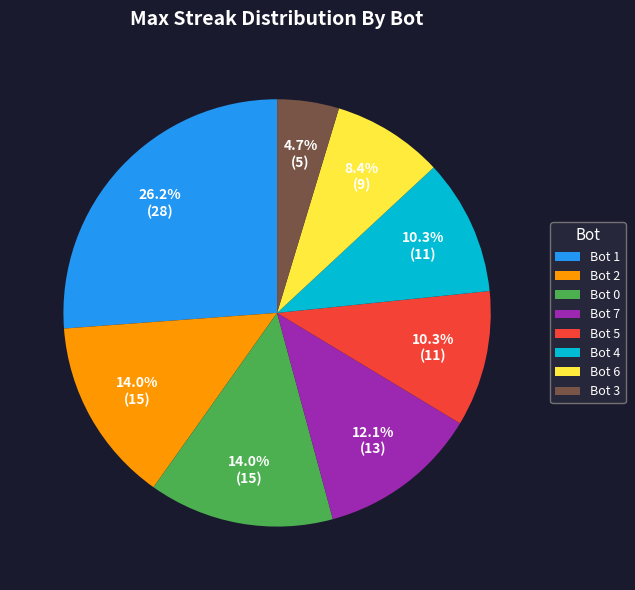

Is it true that Bot 0 is 14% of the pie?

True